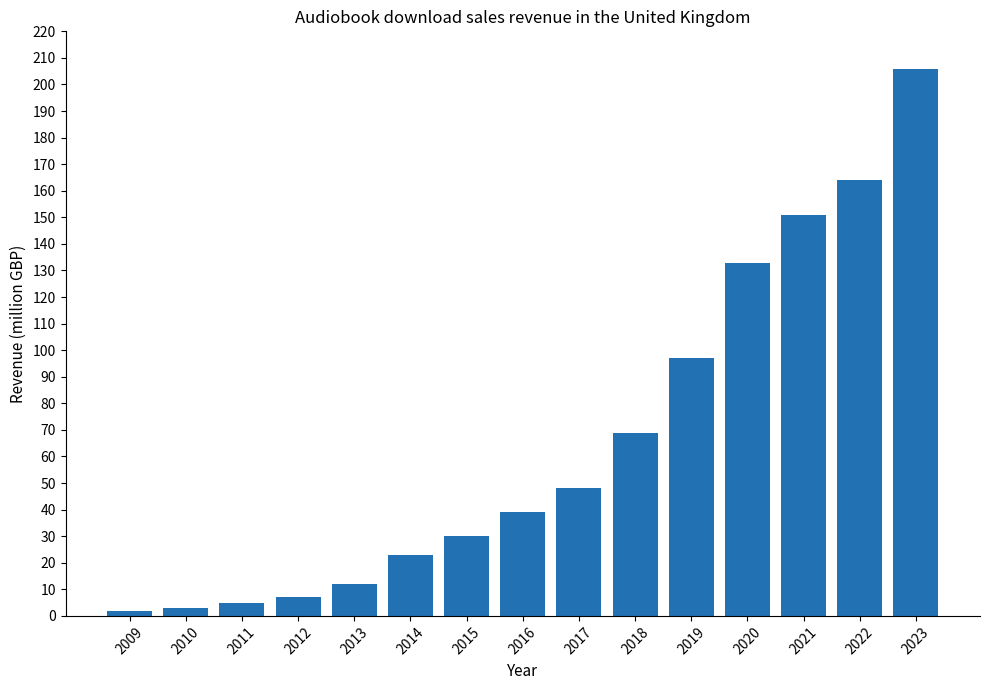

Does the chart contain stacked bars?

No